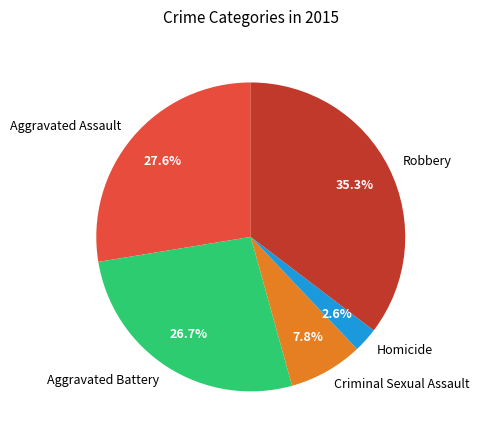

To the nearest percent, what percentage of the pie is Homicide?

3%